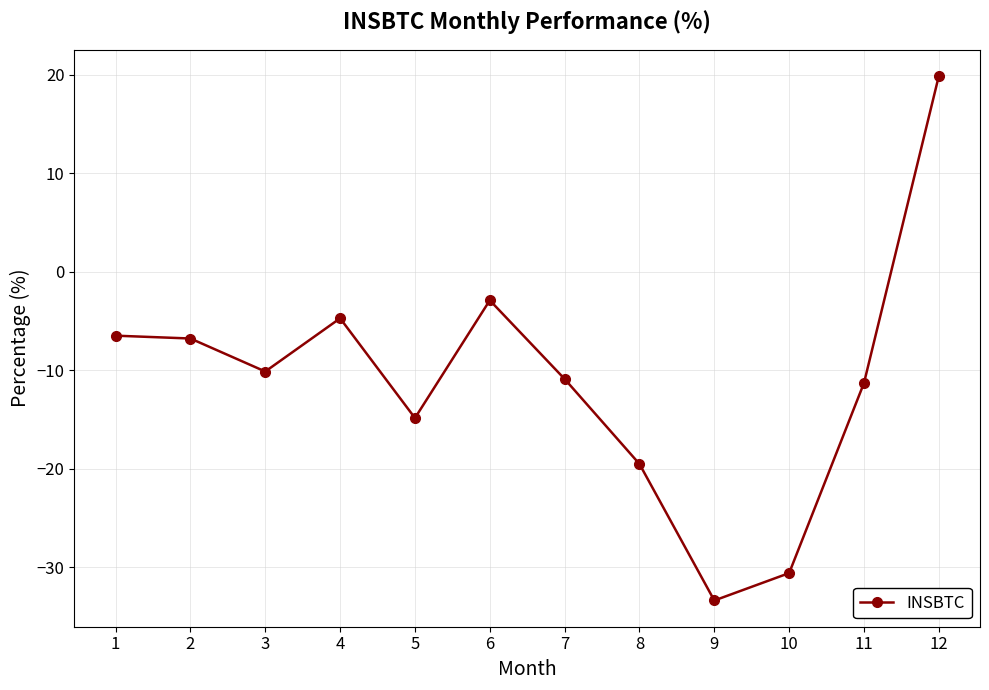

What is the maximum value shown in the chart?

19.9